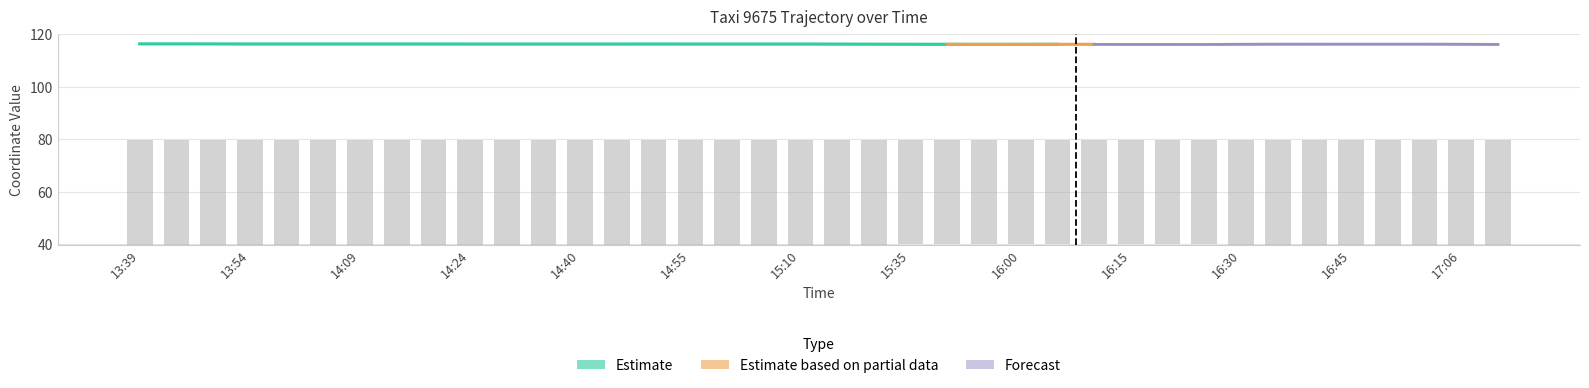

What is the ratio of the value at 15:50 to the value at 16:10?

1.0